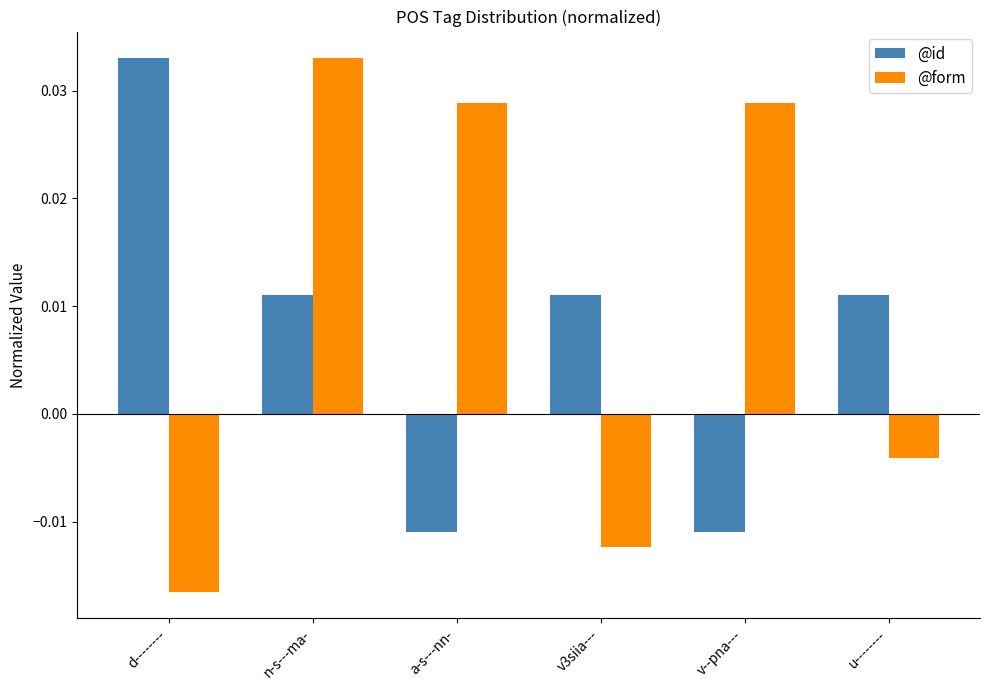

What is the label of the 2nd bar from the left?

n-s---ma-